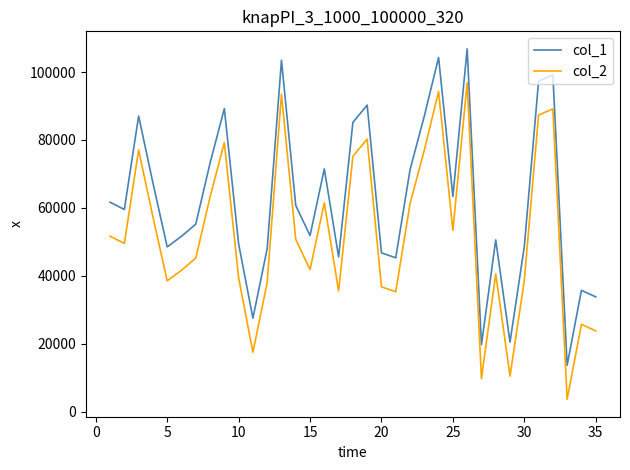

What is the difference between the maximum and minimum values in the col_1 series?

93164